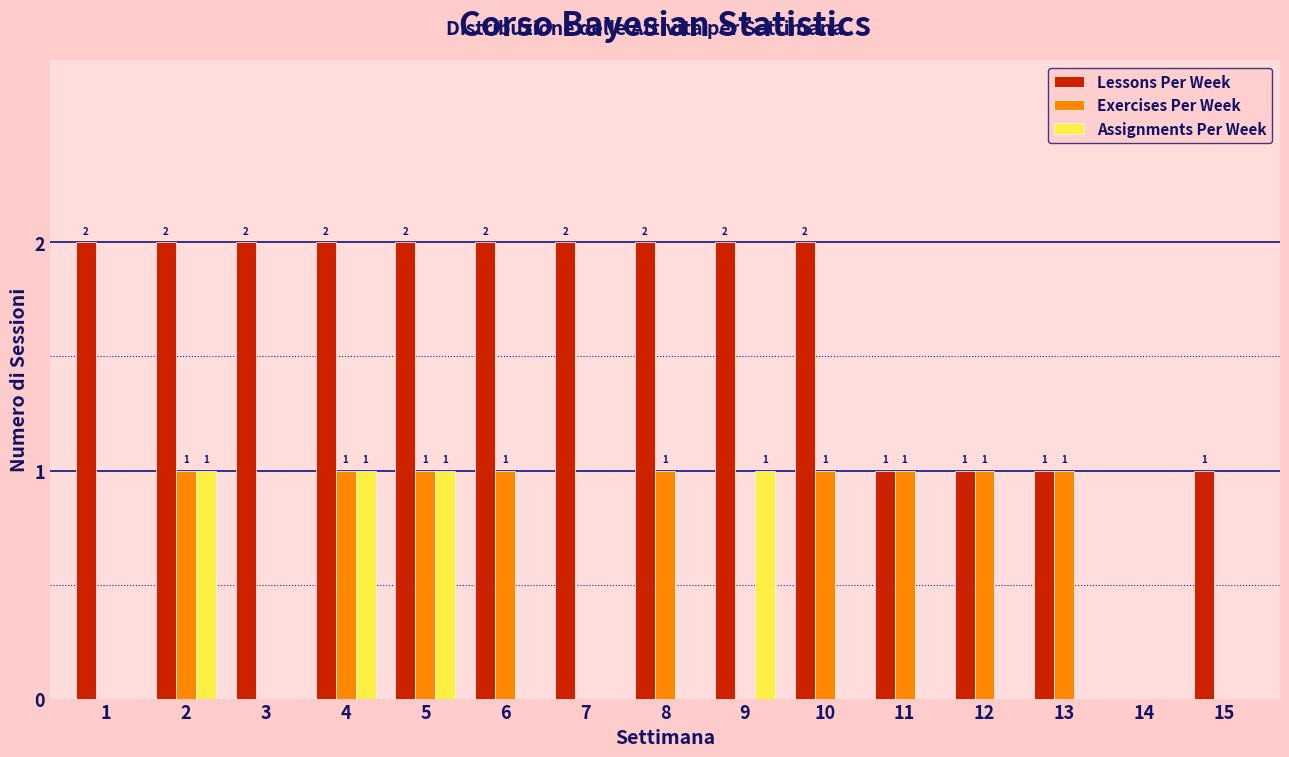

Reading right to left, transcribe all the data shown in this chart.

Lessons Per Week: 15=1	14=0	13=1	12=1	11=1	10=2	9=2	8=2	7=2	6=2	5=2	4=2	3=2	2=2	1=2
Exercises Per Week: 15=0	14=0	13=1	12=1	11=1	10=1	9=0	8=1	7=0	6=1	5=1	4=1	3=0	2=1	1=0
Assignments Per Week: 15=0	14=0	13=0	12=0	11=0	10=0	9=1	8=0	7=0	6=0	5=1	4=1	3=0	2=1	1=0